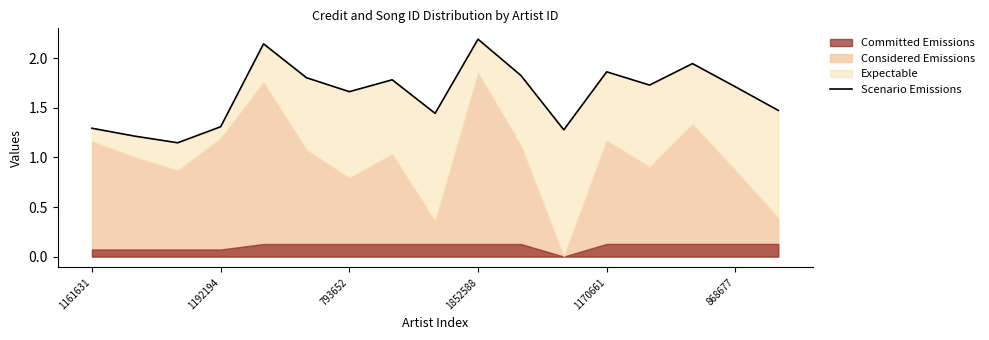

How many points are lower than both their immediate neighbors (excluding endpoints)?

5